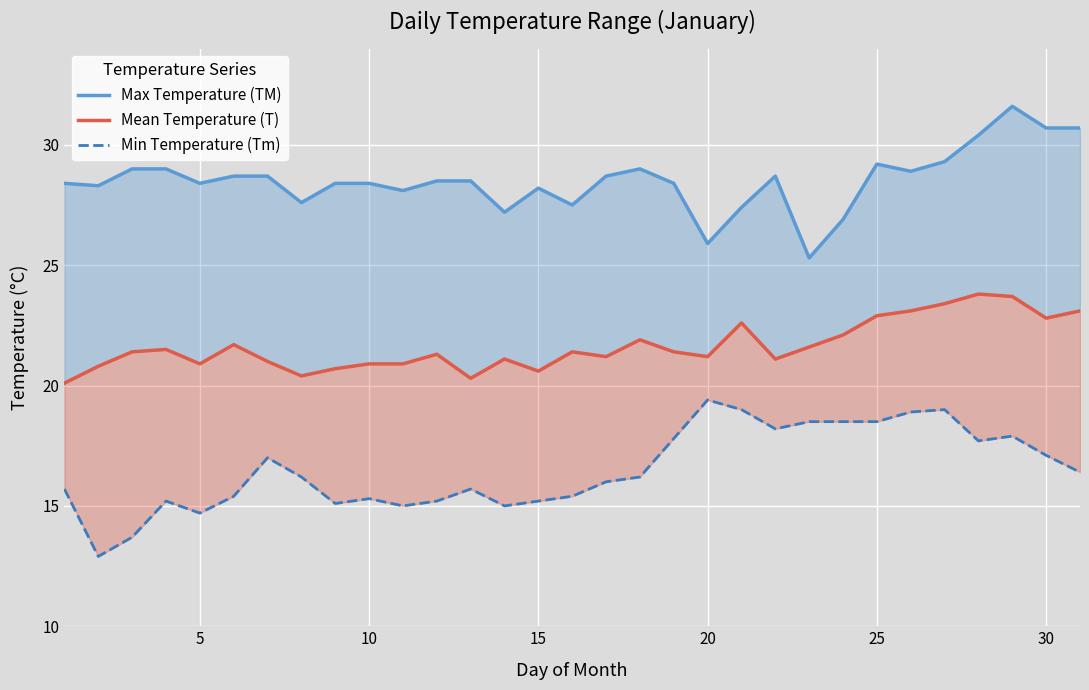

What is the average value of the Max Temperature (TM) series?

28.5